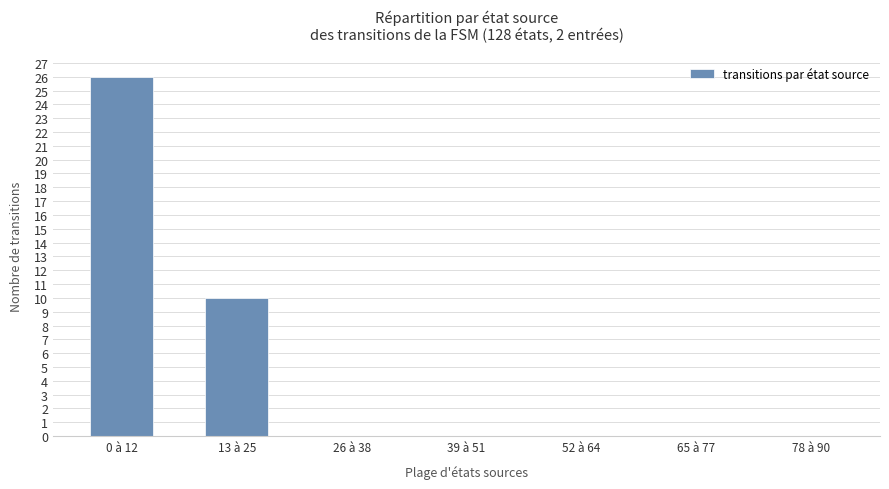

What is the sum of the values at 13 à 25 and 65 à 77?

10